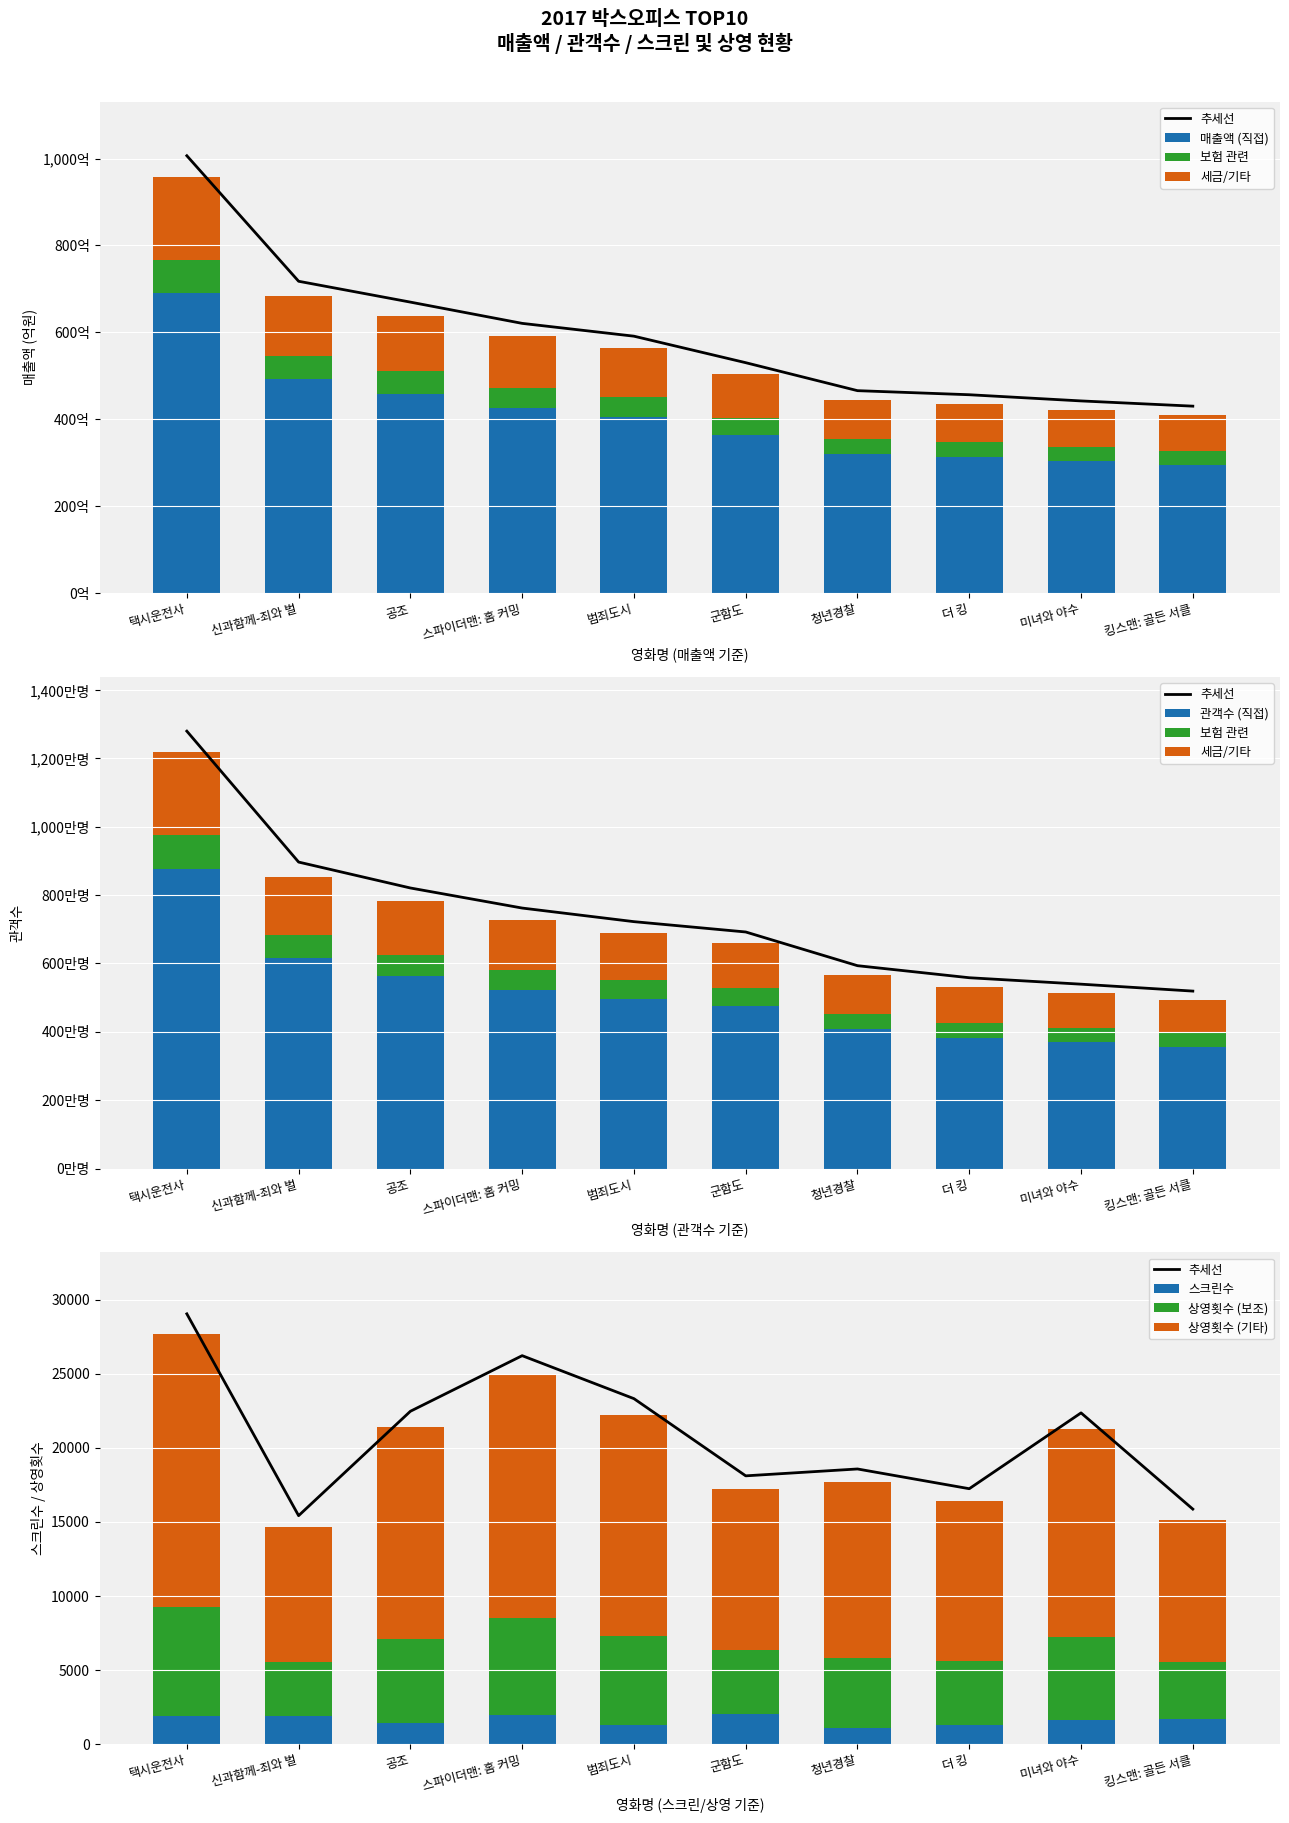

At which category does the chart reach its minimum across all series?

청년경찰